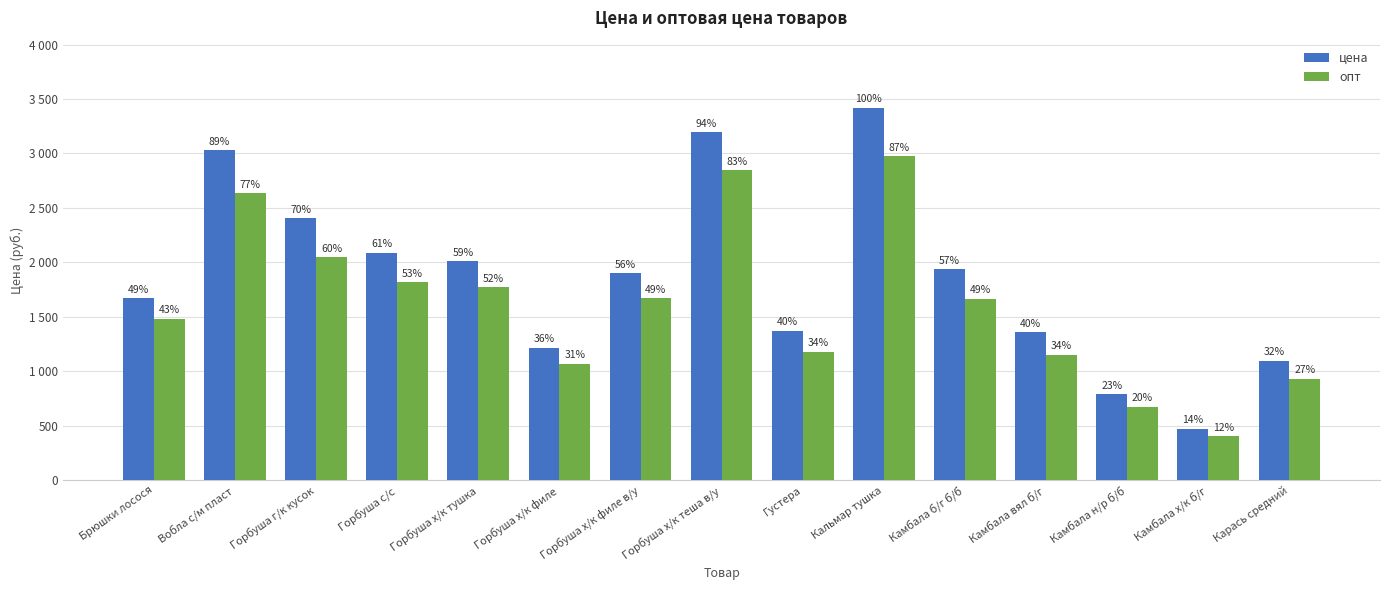

Between Горбуша с/с and Горбуша х/к филе, which is larger?

Горбуша с/с